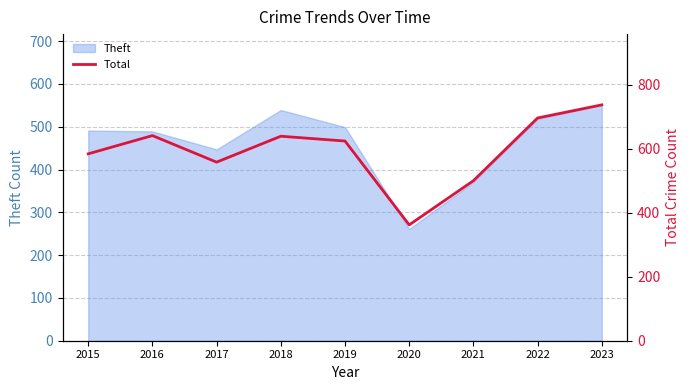

Reading left to right, what are all the values shown in this chart?

2015=584	2016=641	2017=558	2018=639	2019=624	2020=362	2021=500	2022=696	2023=737